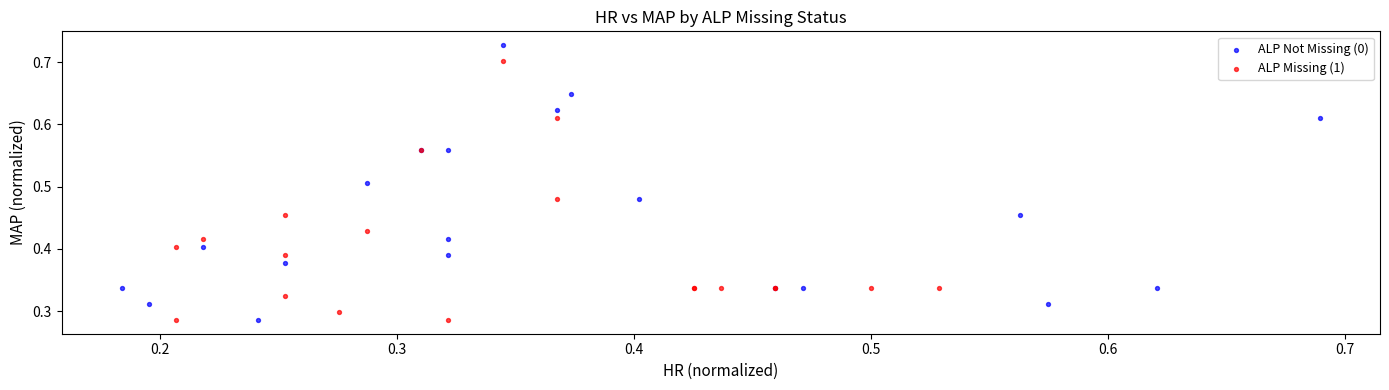

Which series has the largest Y range (max minus min)?

ALP Not Missing (0)